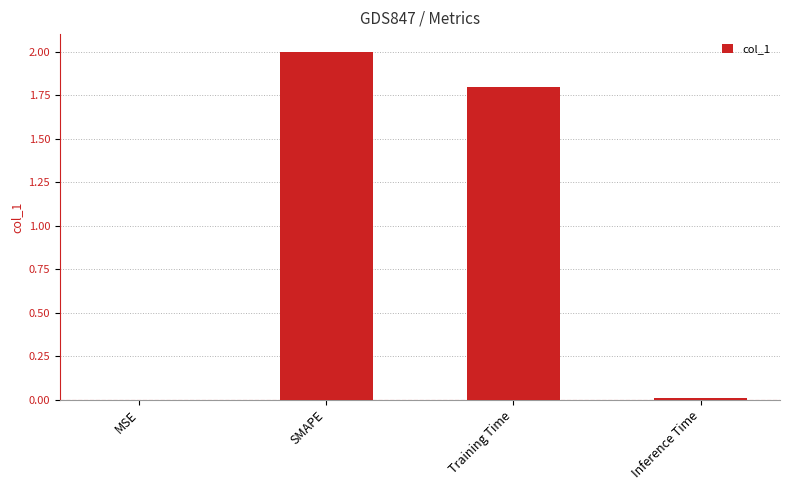

At which label is the value closest to 1?

Training Time